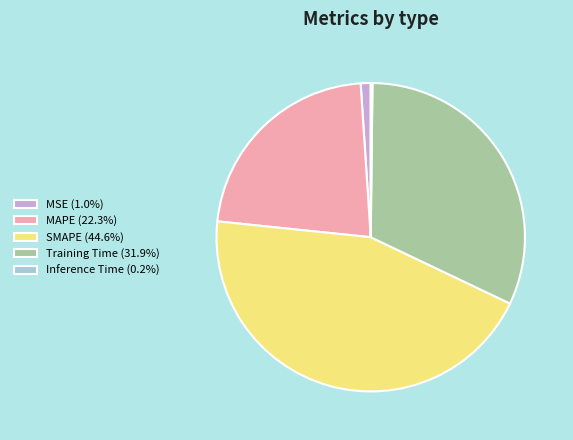

Combined, do MAPE (22.3%) and MSE (1.0%) account for over 50%?

No